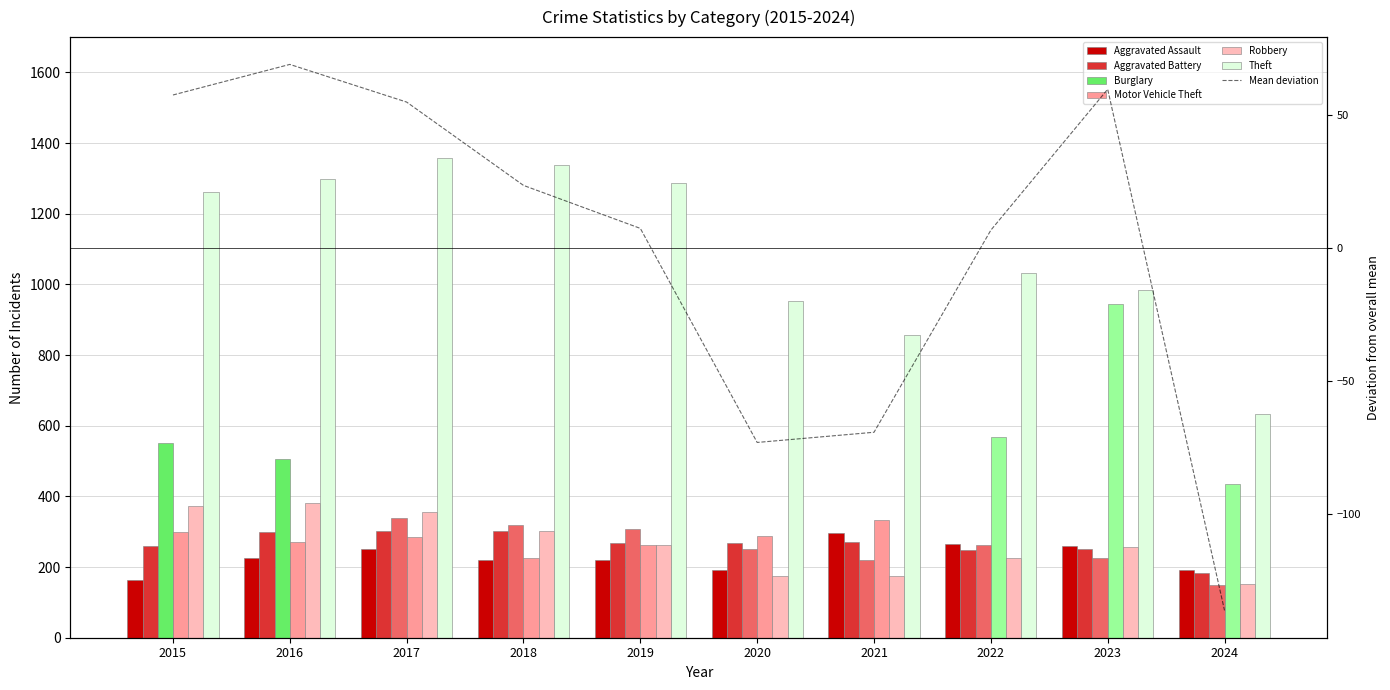

What is the average value of the Burglary series?

313